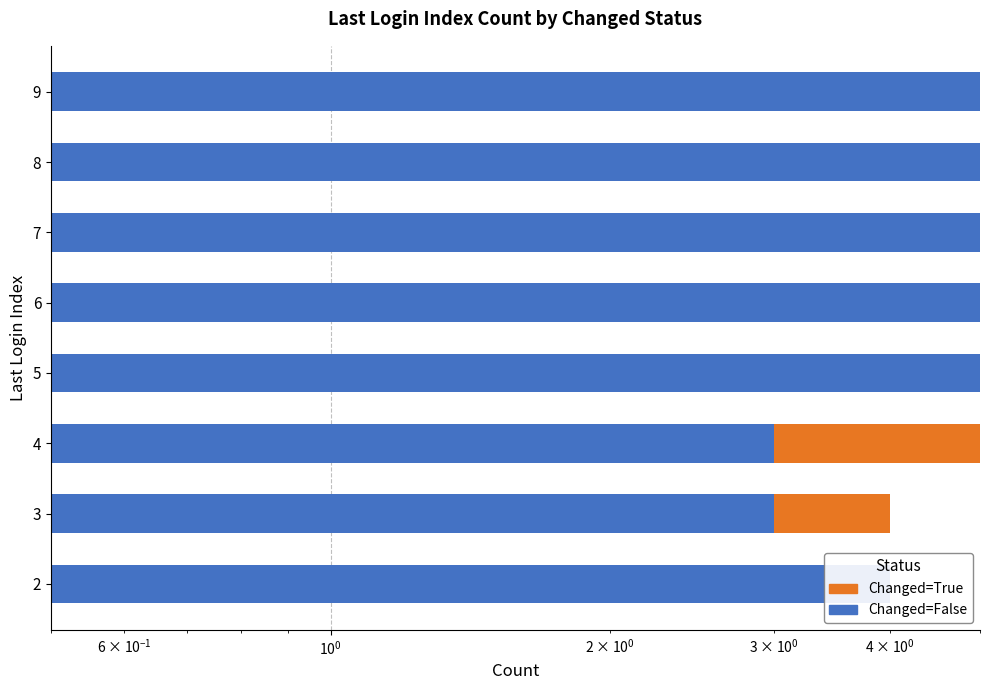

What is the value of the Changed=False bar at the 1st from the left?

4